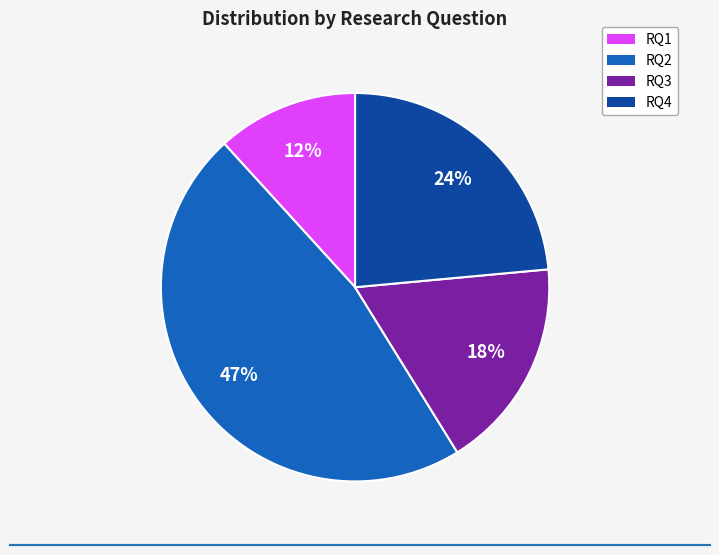

To the nearest percent, what percentage of the pie is RQ4?

24%